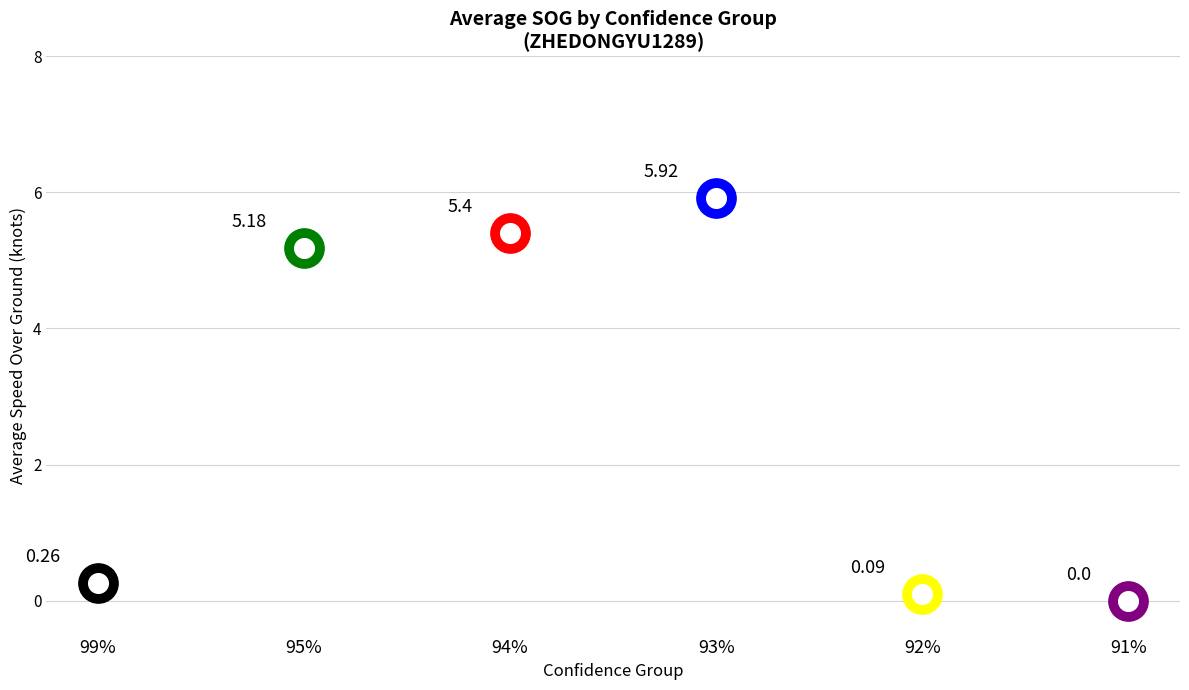

Which has a higher value, 91% or 99%?

99%